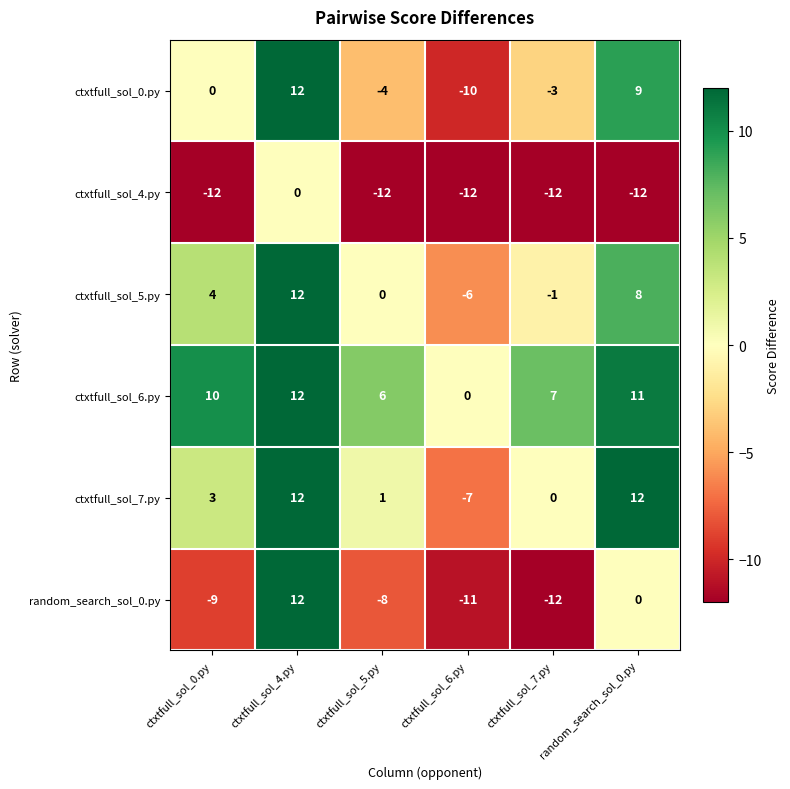

Read the ctxtfull_sol_6.py value at ctxtfull_sol_7.py.

7